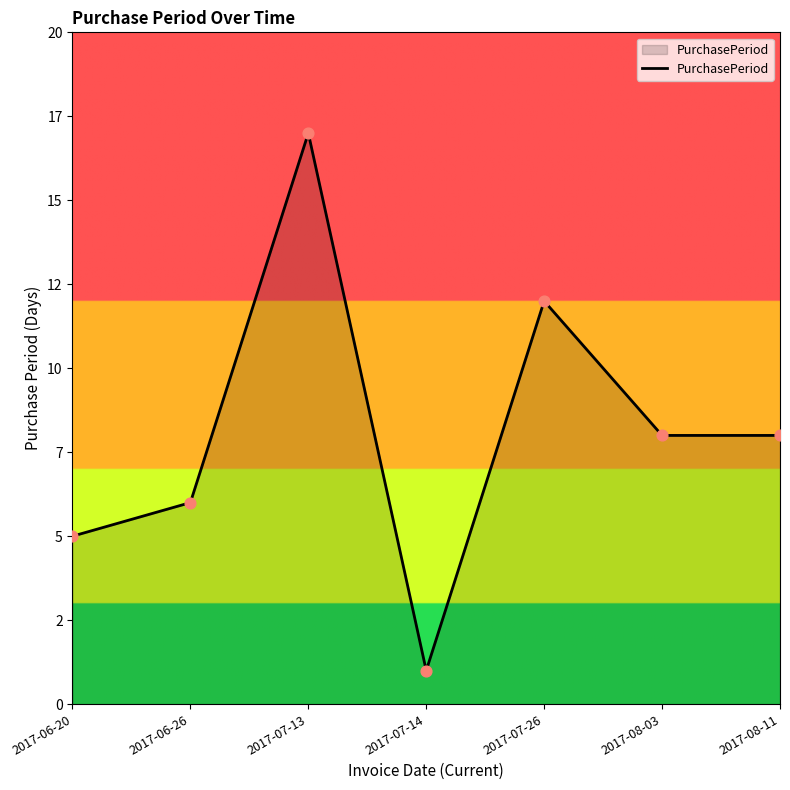

What is the change in value from 2017-07-13 to 2017-08-11?

-9